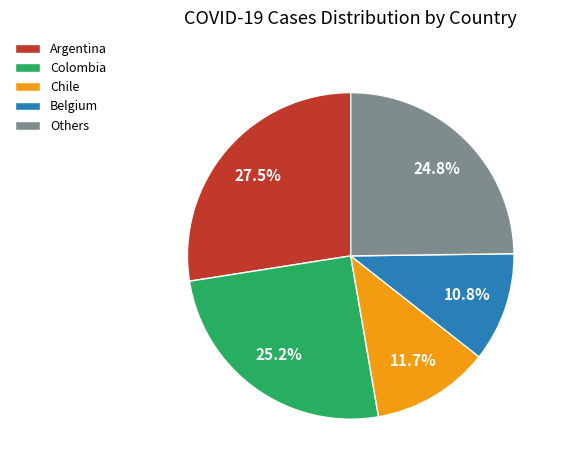

What is the largest slice in the pie chart?

Argentina